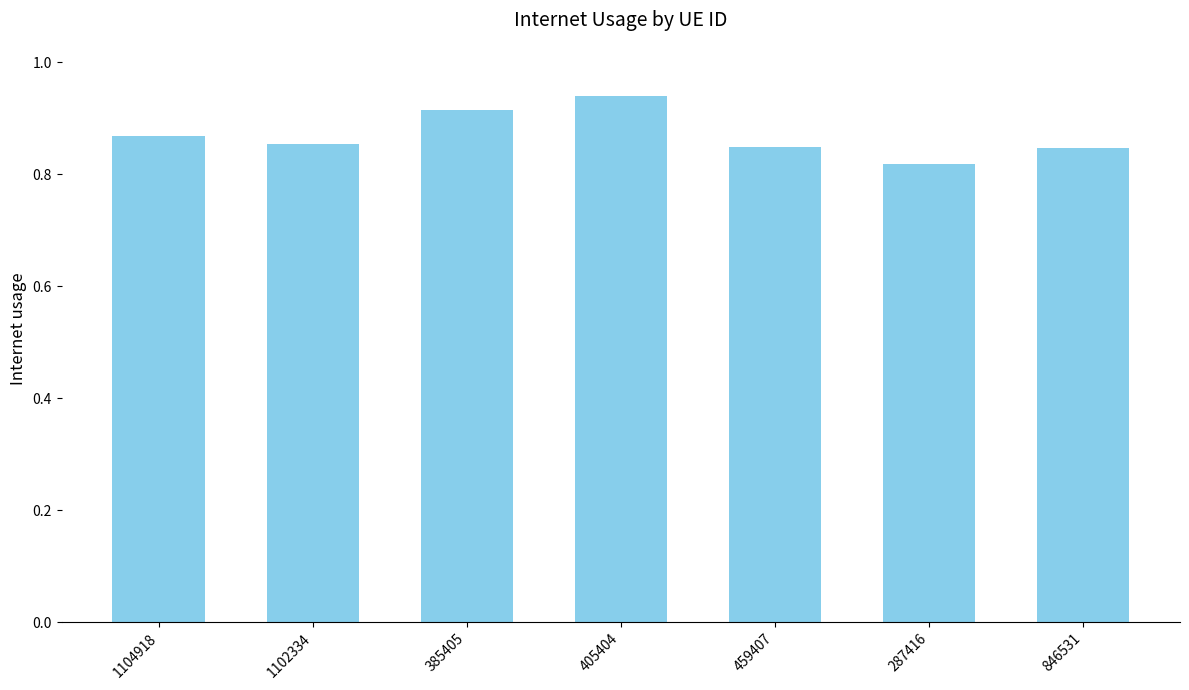

What is the sum of the values at 459407 and 287416?

1.7